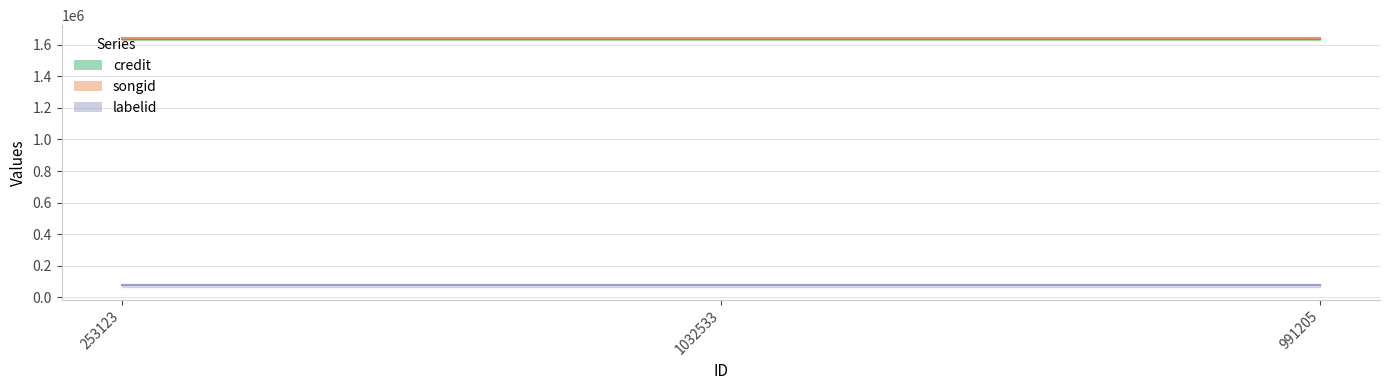

Is it true that songid equals 2437784 at 991205?

False